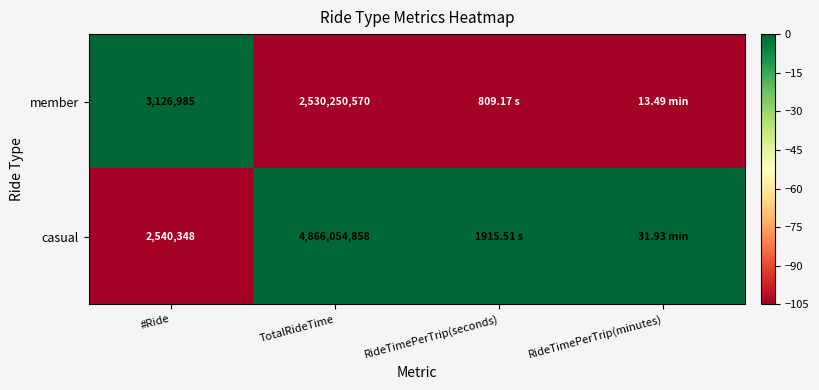

What is the difference between the highest and lowest values at TotalRideTime?

2335804288